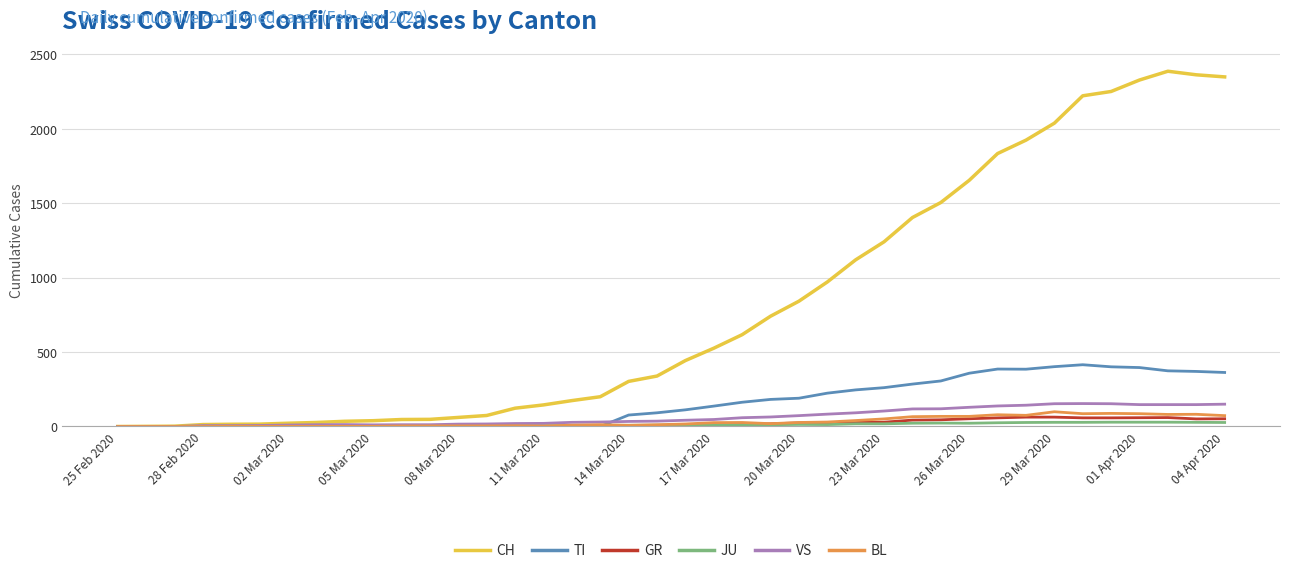

Which series has the widest spread of values?

CH